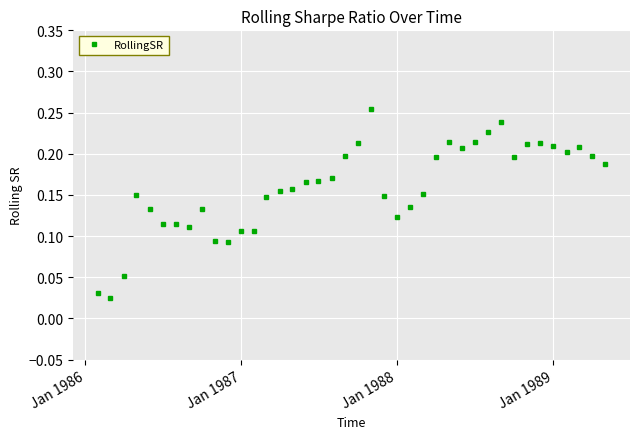

How many values are between 0 and 1?

40